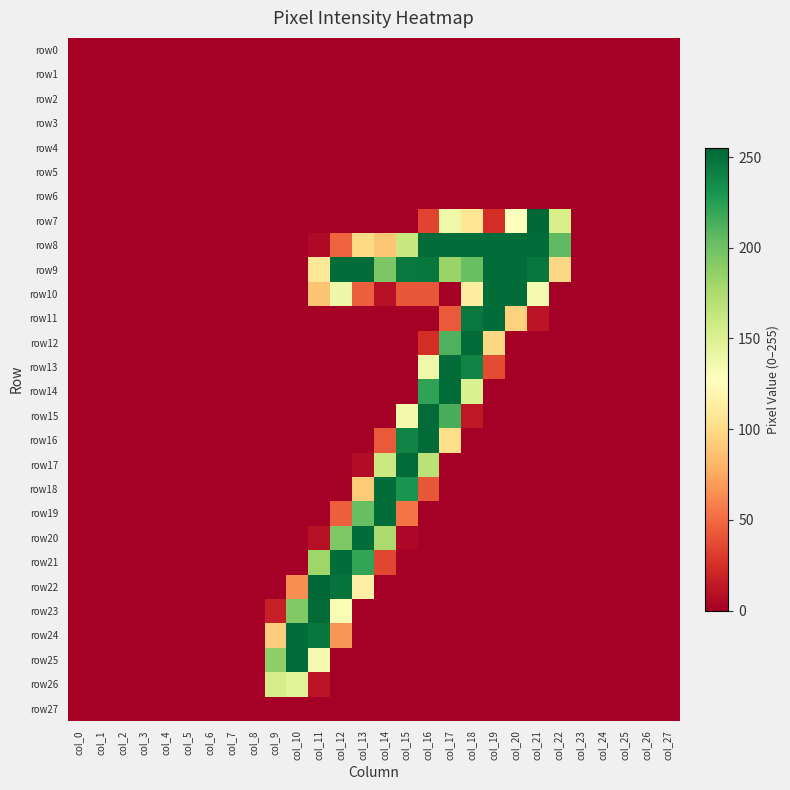

How many series are shown in this chart?

28